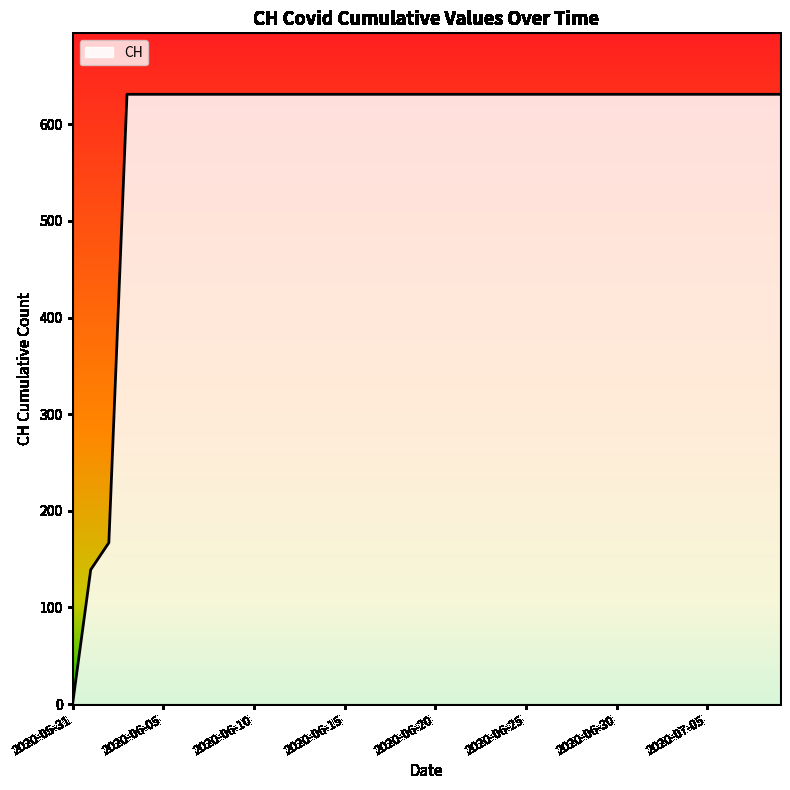

What is the greatest value displayed?

631